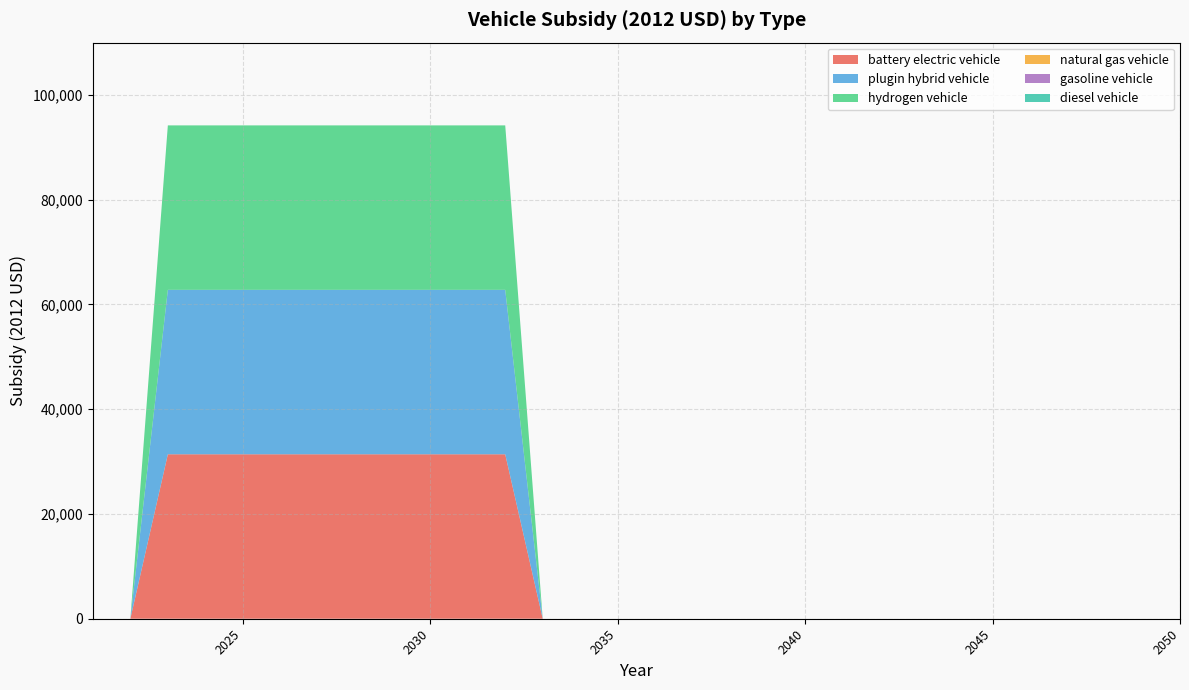

Reading left to right, what are all the values shown in this chart?

battery electric vehicle: 0	0	31400	31400	31400	31400	31400	31400	31400	31400	31400	31400	0	0	0	0	0	0	0	0	0	0	0	0	0	0	0	0	0	0
plugin hybrid vehicle: 0	0	31400	31400	31400	31400	31400	31400	31400	31400	31400	31400	0	0	0	0	0	0	0	0	0	0	0	0	0	0	0	0	0	0
hydrogen vehicle: 0	0	31400	31400	31400	31400	31400	31400	31400	31400	31400	31400	0	0	0	0	0	0	0	0	0	0	0	0	0	0	0	0	0	0
natural gas vehicle: 0	0	0	0	0	0	0	0	0	0	0	0	0	0	0	0	0	0	0	0	0	0	0	0	0	0	0	0	0	0
gasoline vehicle: 0	0	0	0	0	0	0	0	0	0	0	0	0	0	0	0	0	0	0	0	0	0	0	0	0	0	0	0	0	0
diesel vehicle: 0	0	0	0	0	0	0	0	0	0	0	0	0	0	0	0	0	0	0	0	0	0	0	0	0	0	0	0	0	0